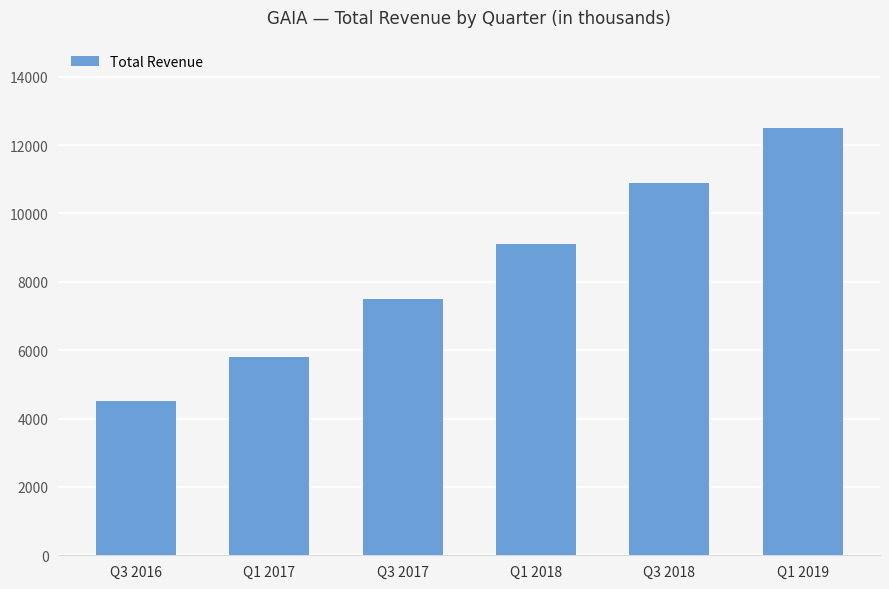

Reading right to left, extract all data points from this chart.

12500	10900	9100	7500	5800	4500